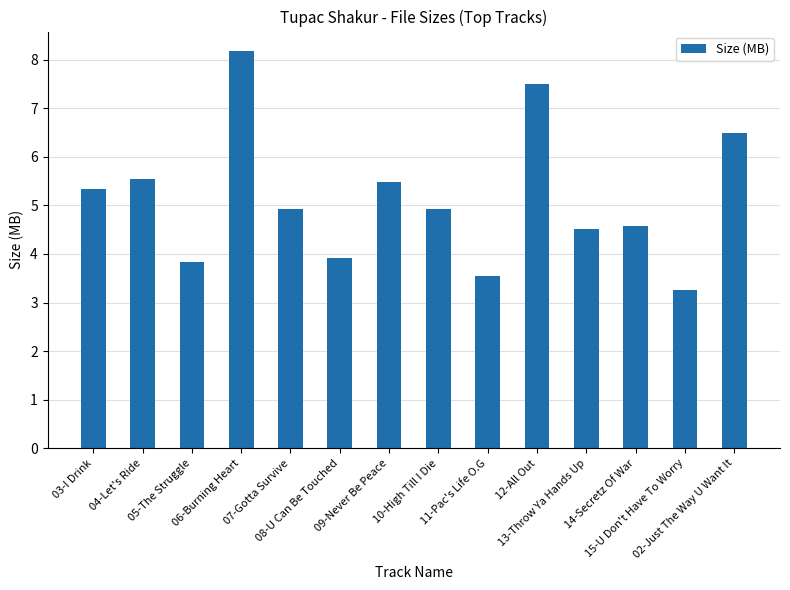

What position from the right is 04-Let's Ride?

13